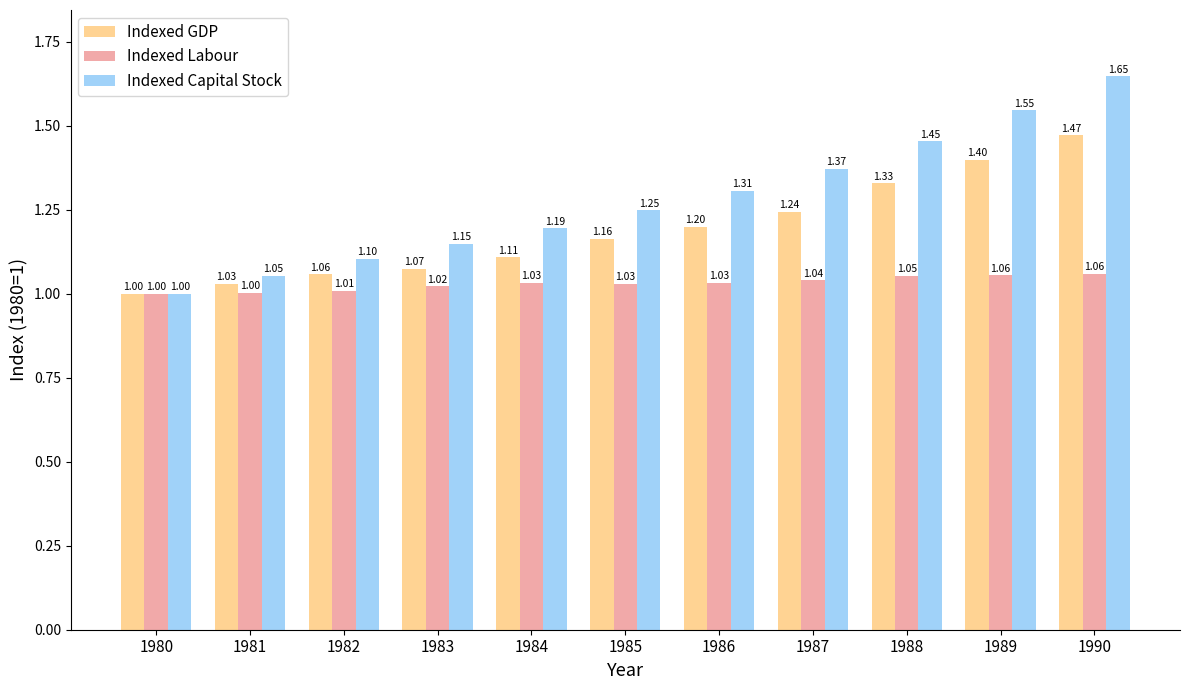

What is the difference between the highest and lowest values at 1986?

0.3